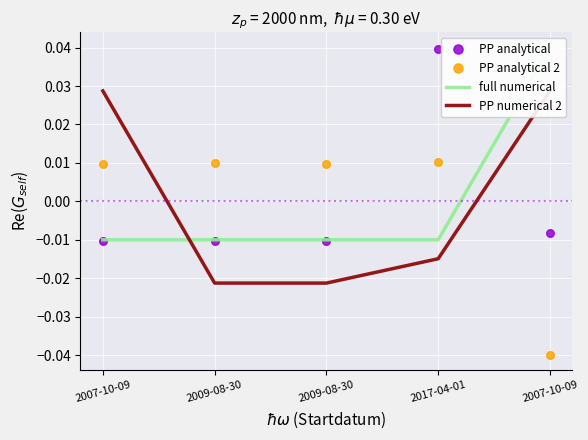

At how many categories does at least one series exceed 0?

5